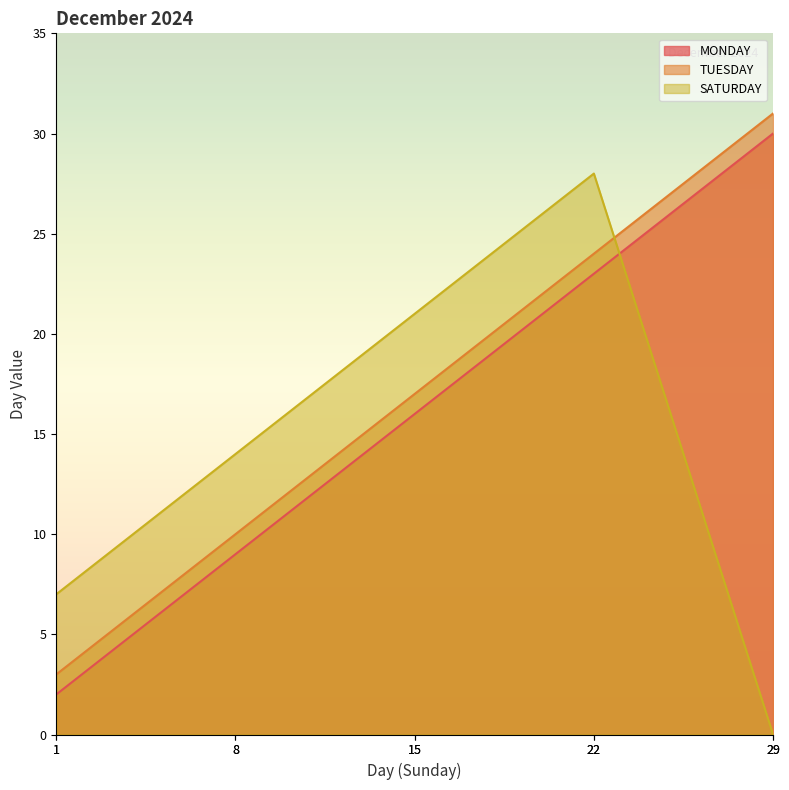

The SATURDAY series shows 23 at 8. True or false?

False